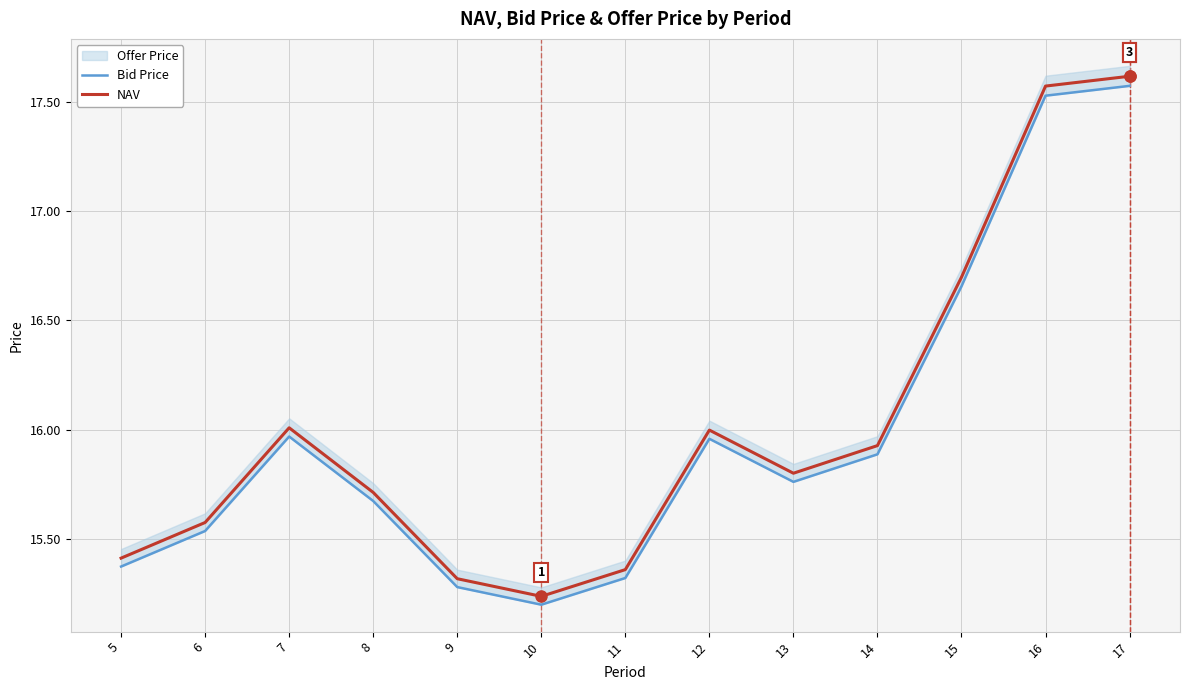

At how many categories does at least one series exceed 16?

4